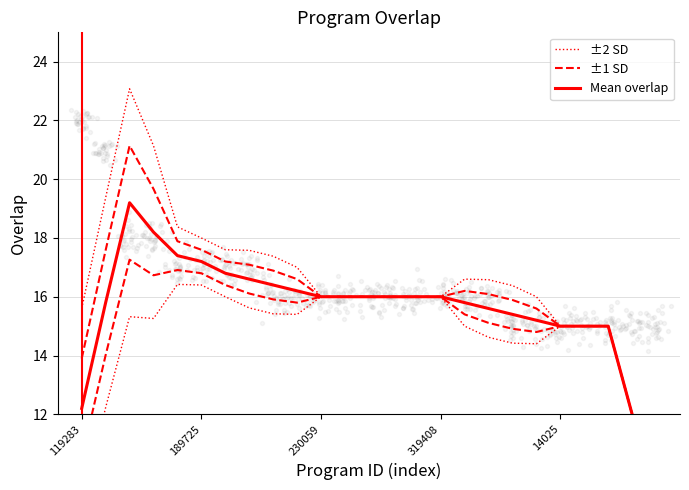

Which series contains the highest Y value?

±2 SD